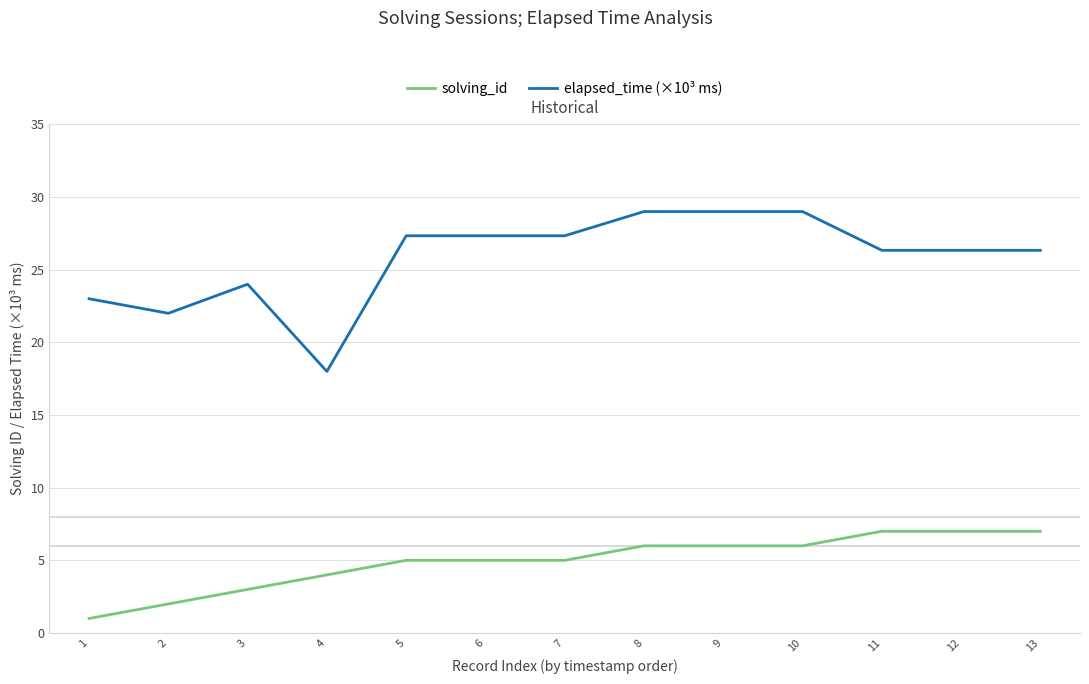

What is the maximum value shown in the chart?

29.0